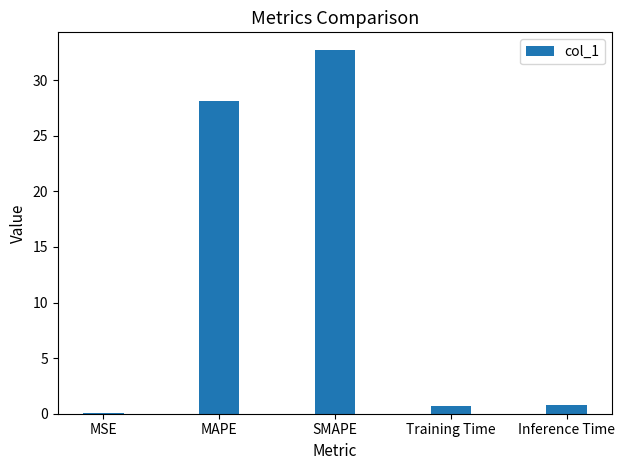

The value at SMAPE is 14.5. True or false?

False